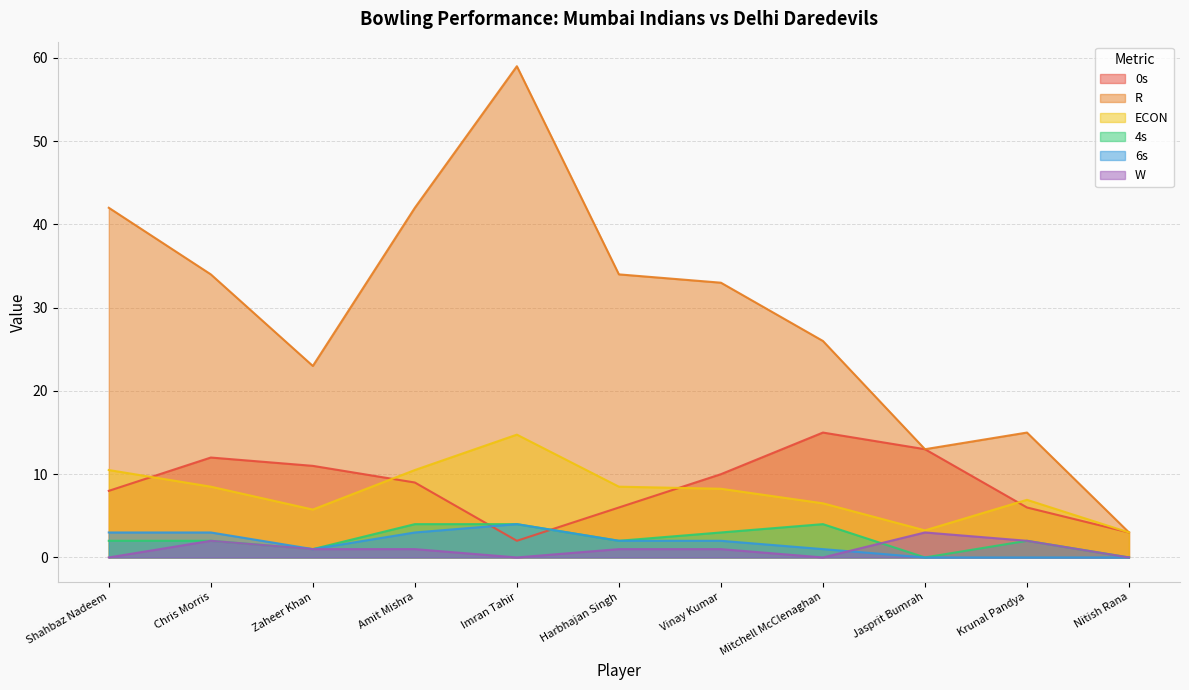

Rank the series by their maximum value, from highest to lowest.

R, 0s, ECON, 4s, 6s, W